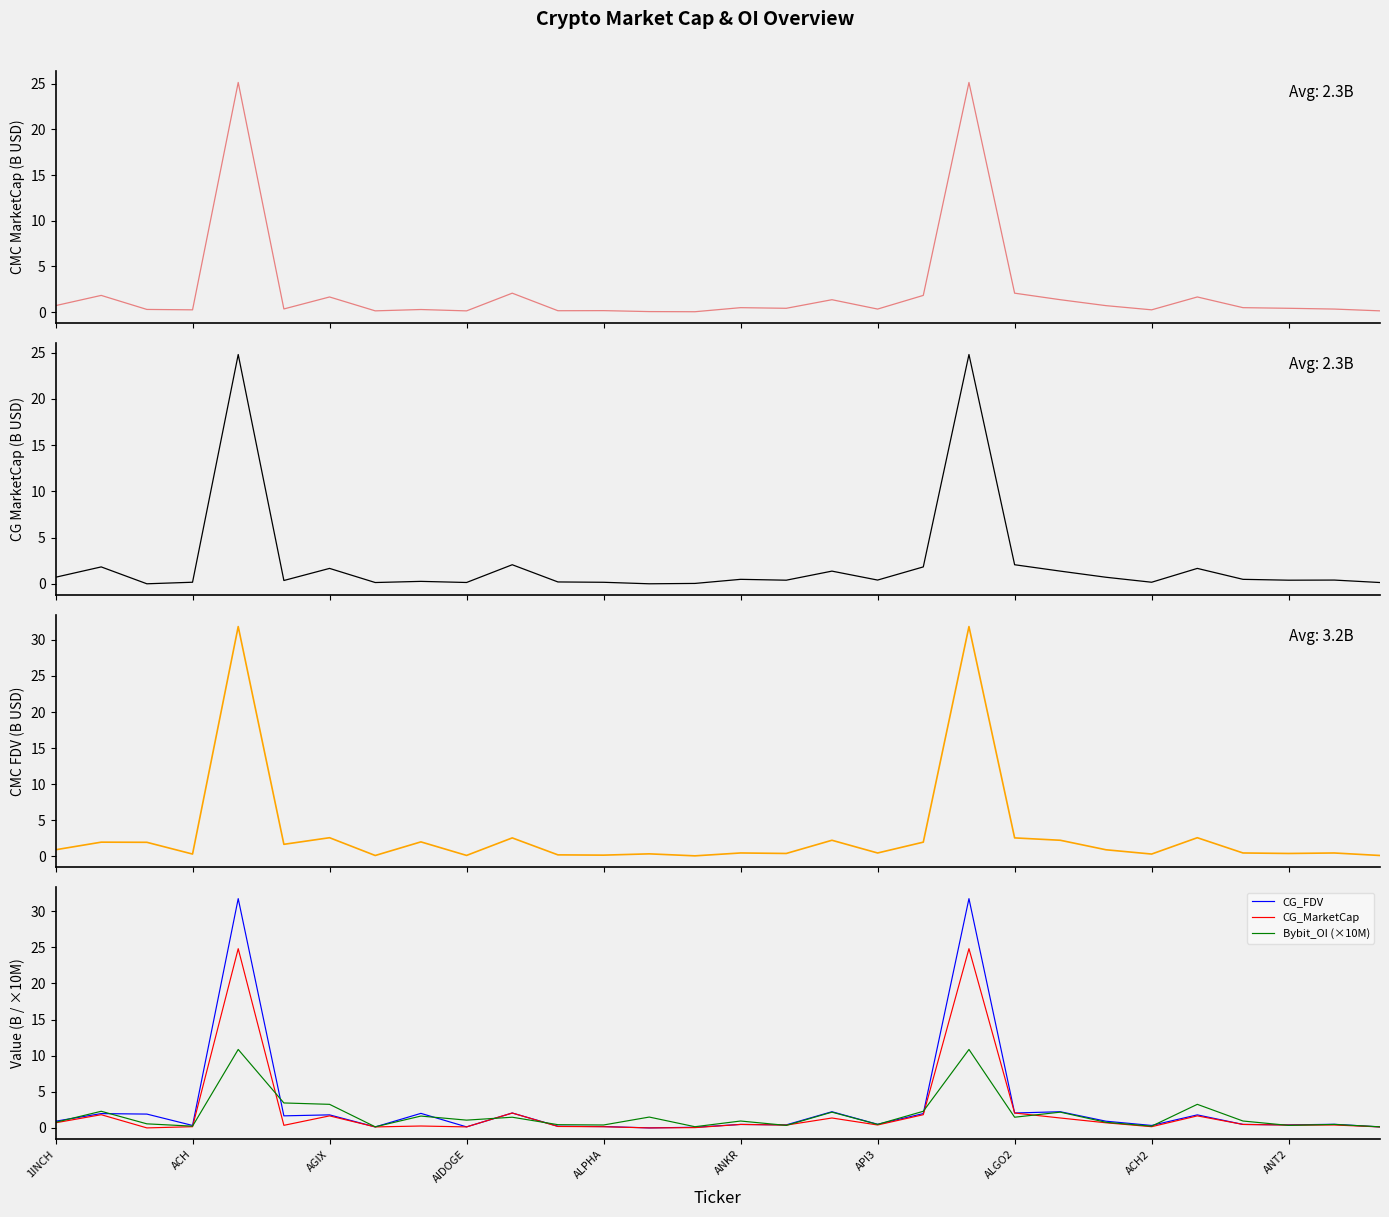

Which series changed the most between ANKR and 26?

Bybit_OI (×10M)